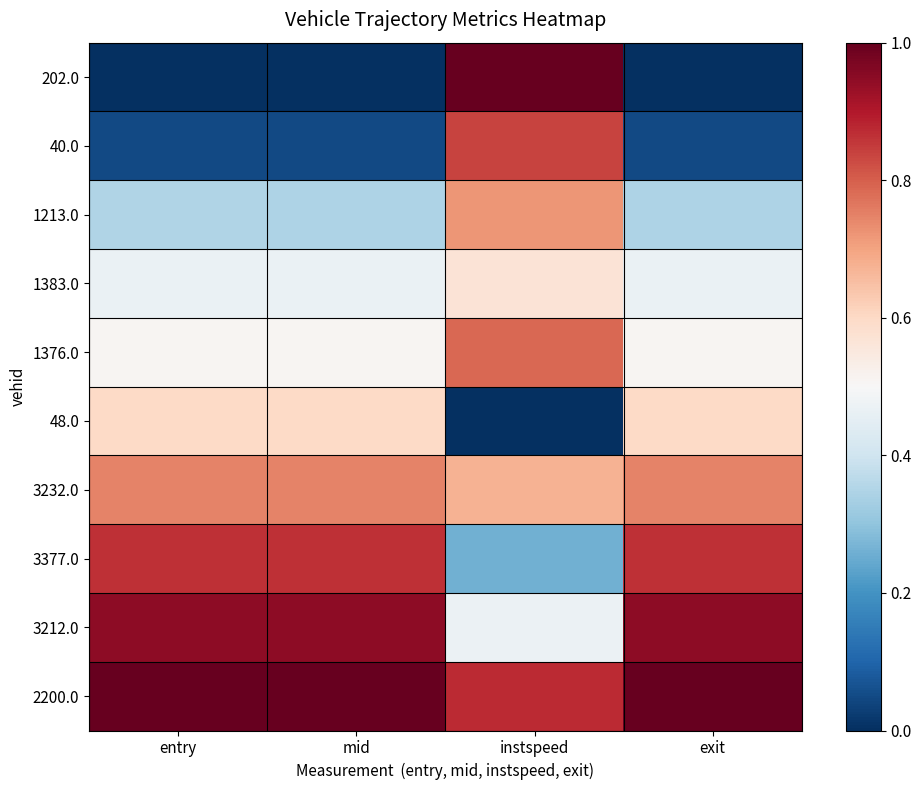

Reading left to right, what are all the values shown in this chart?

202.0: entry=0.0	mid=0.0	instspeed=1.0	exit=0.0
40.0: entry=0.0	mid=0.0	instspeed=0.8	exit=0.0
1213.0: entry=0.3	mid=0.3	instspeed=0.7	exit=0.3
1383.0: entry=0.5	mid=0.5	instspeed=0.6	exit=0.5
1376.0: entry=0.5	mid=0.5	instspeed=0.8	exit=0.5
48.0: entry=0.6	mid=0.6	instspeed=0.0	exit=0.6
3232.0: entry=0.7	mid=0.7	instspeed=0.7	exit=0.7
3377.0: entry=0.9	mid=0.9	instspeed=0.3	exit=0.9
3212.0: entry=0.9	mid=0.9	instspeed=0.5	exit=0.9
2200.0: entry=1.0	mid=1.0	instspeed=0.9	exit=1.0